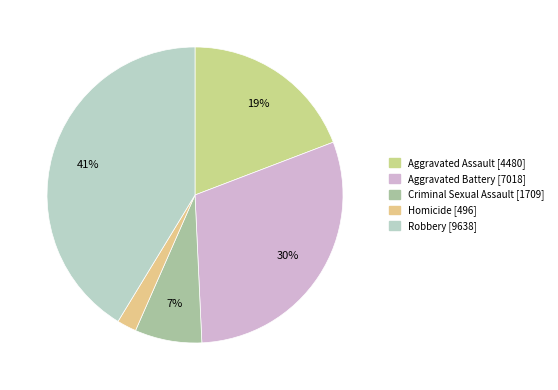

The Aggravated Battery slice represents 43% of the pie. True or false?

False